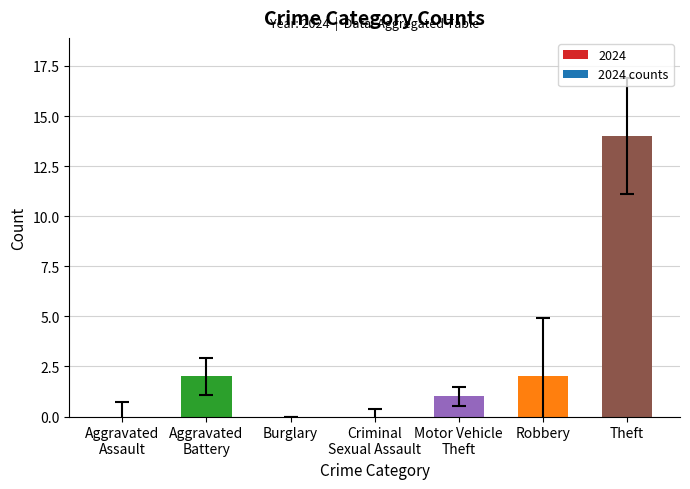

Which category has the highest value across all series?

Theft